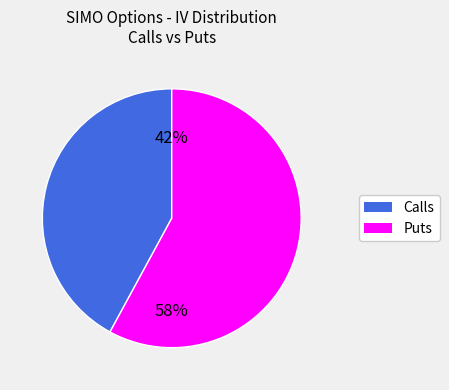

Count the number of slices in the pie.

2